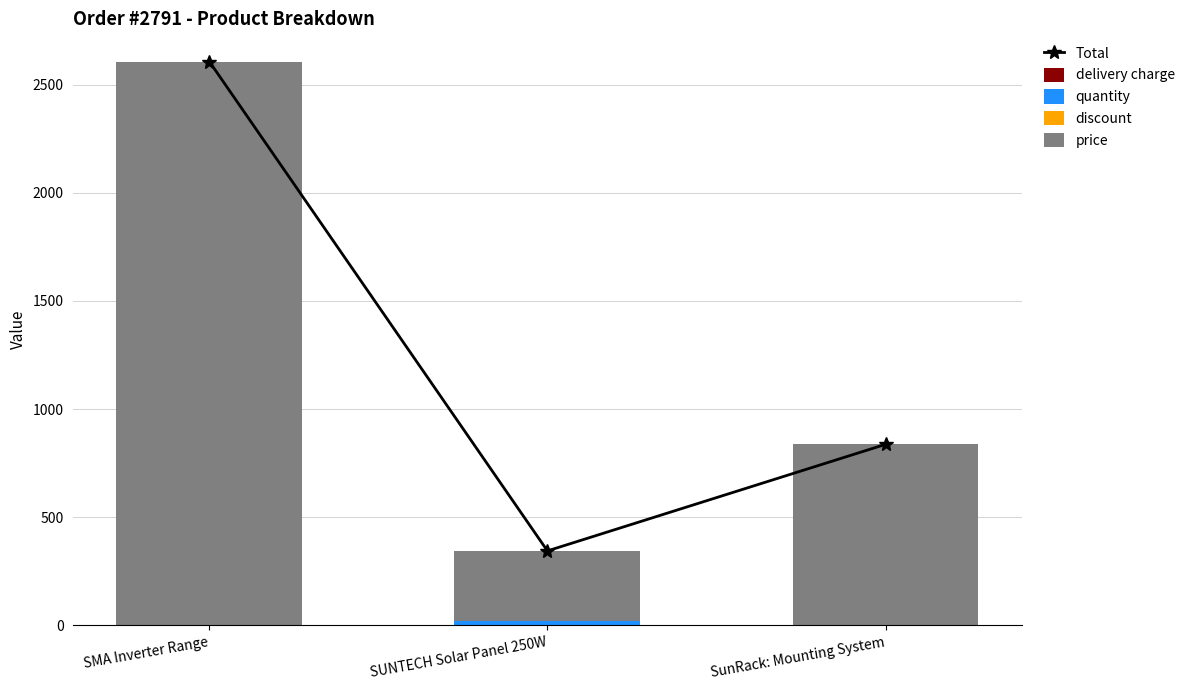

What is the spread (max minus min) of values at SunRack: Mounting System?

837.0